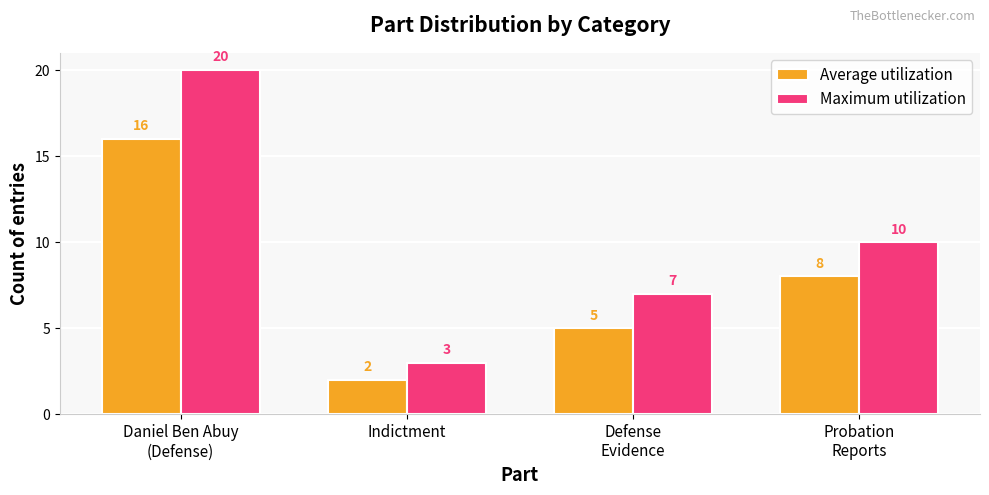

What are all the series names shown in the legend?

Average utilization, Maximum utilization